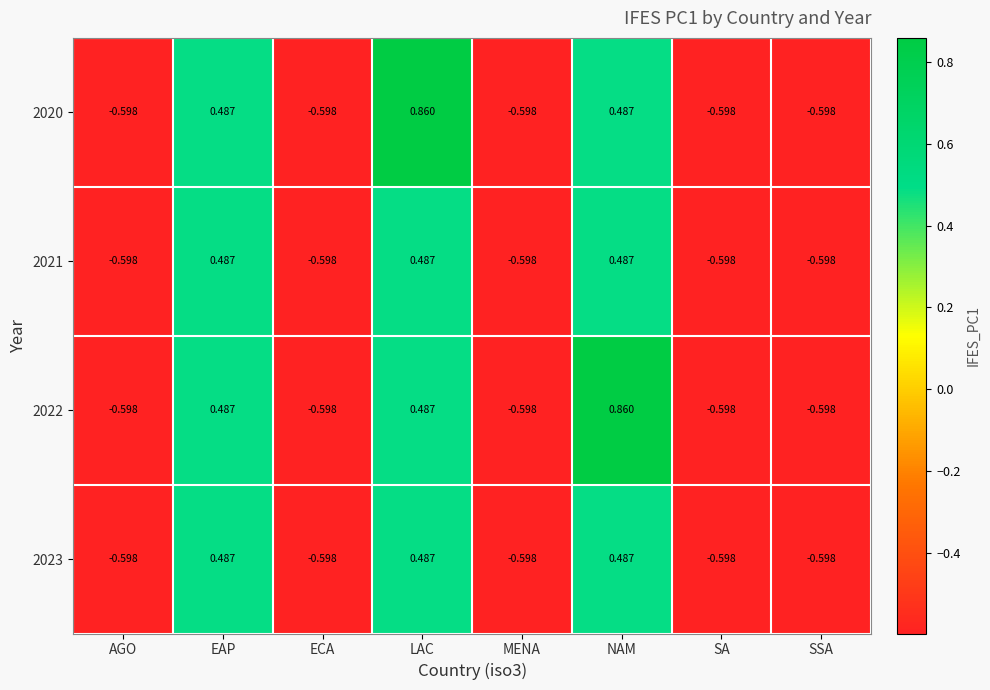

Which category has the highest value in the 2020 series?

LAC